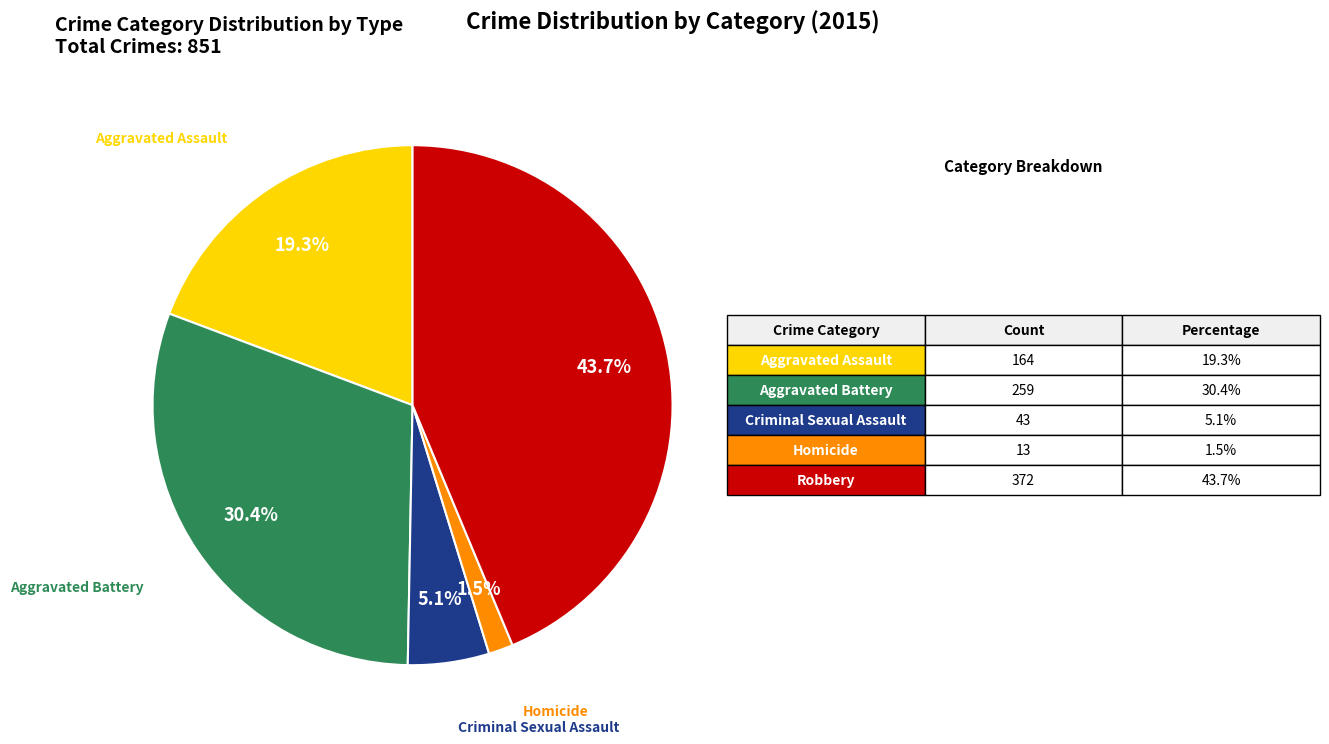

Does any single category account for the majority?

No